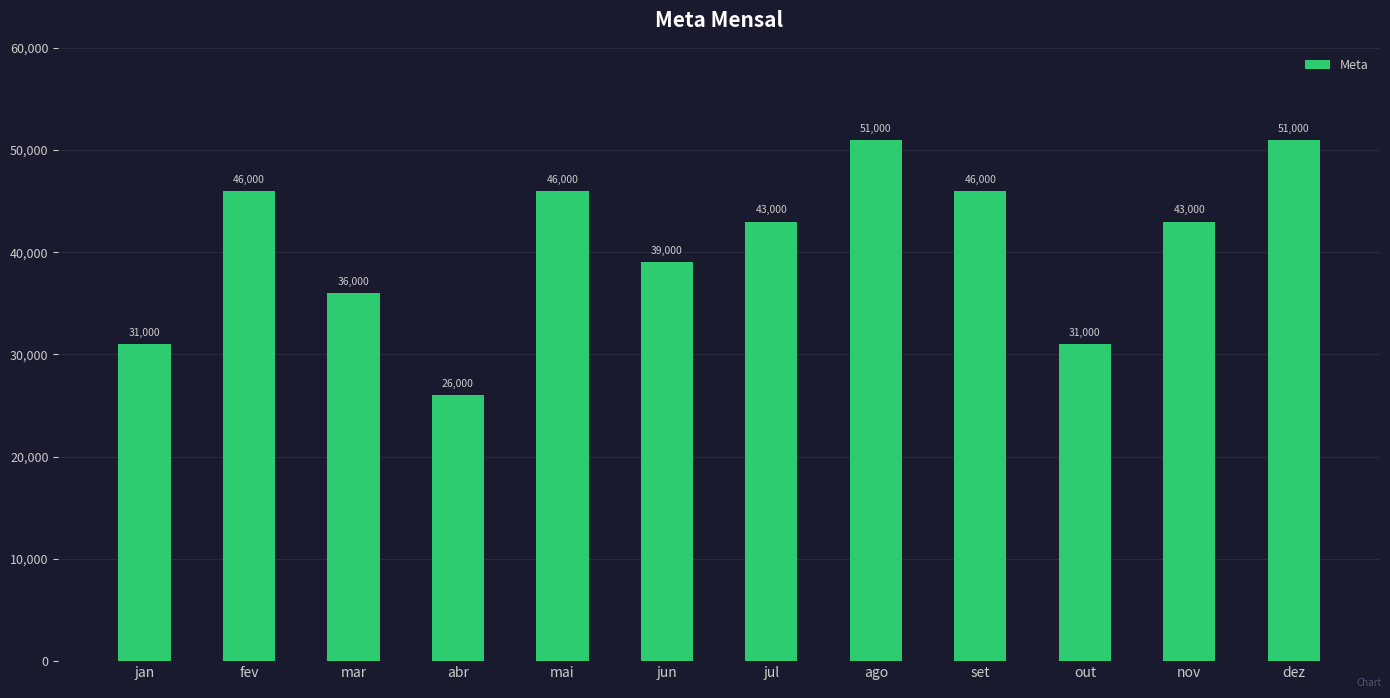

What is the difference between the values at mar and jan?

5000